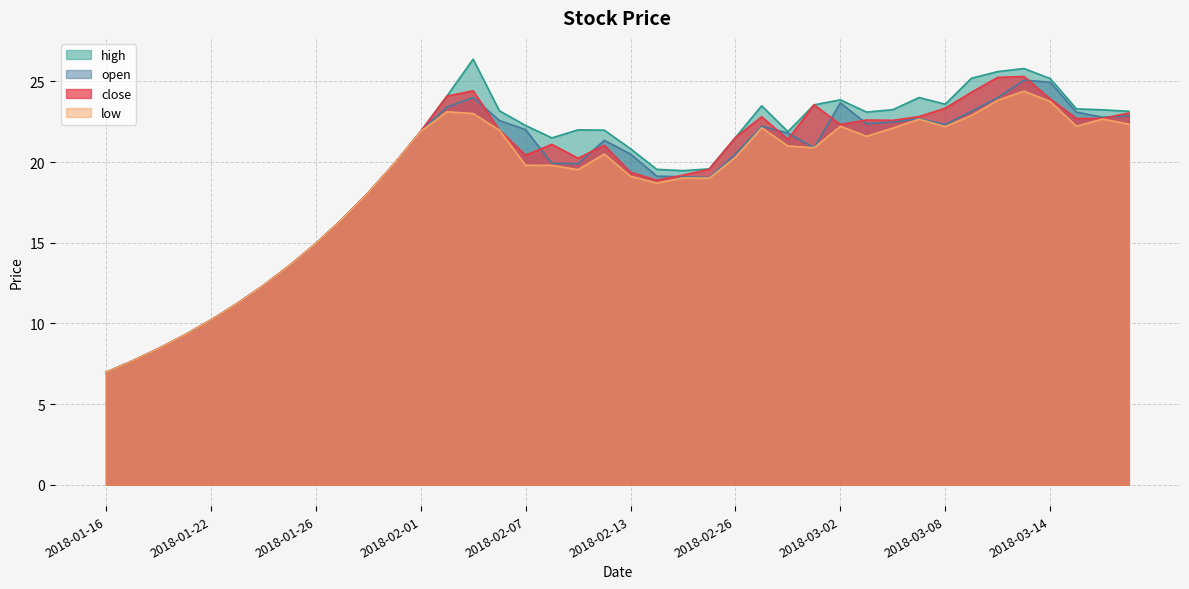

At how many categories does at least one series exceed 23?

17